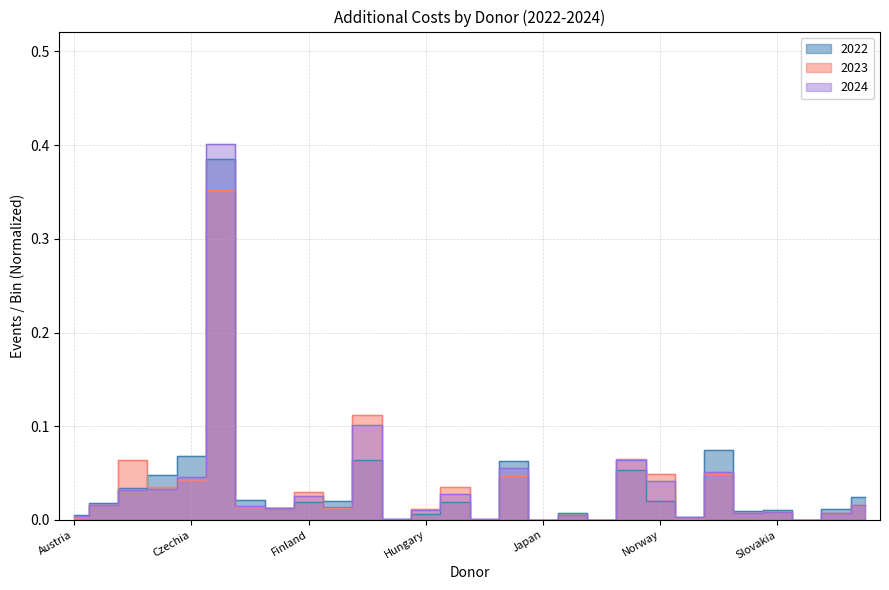

How many categories are shown in the chart?

28